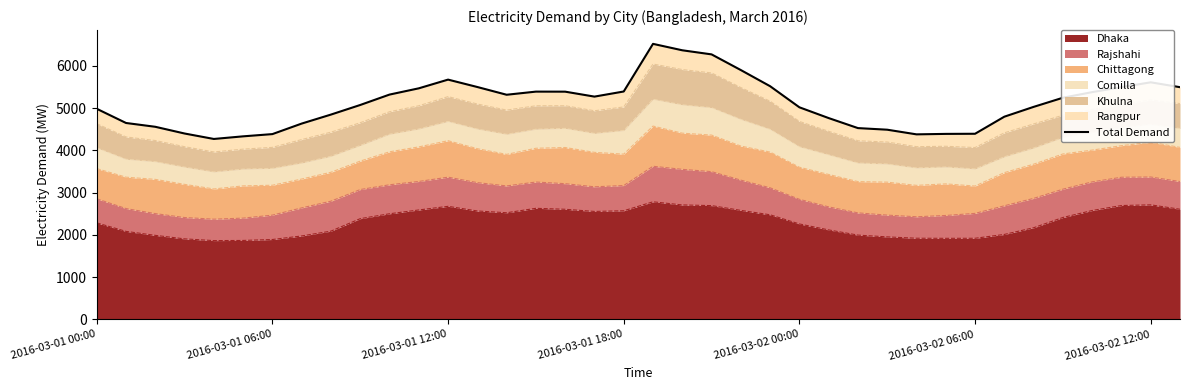

How many lines are shown in the chart?

1